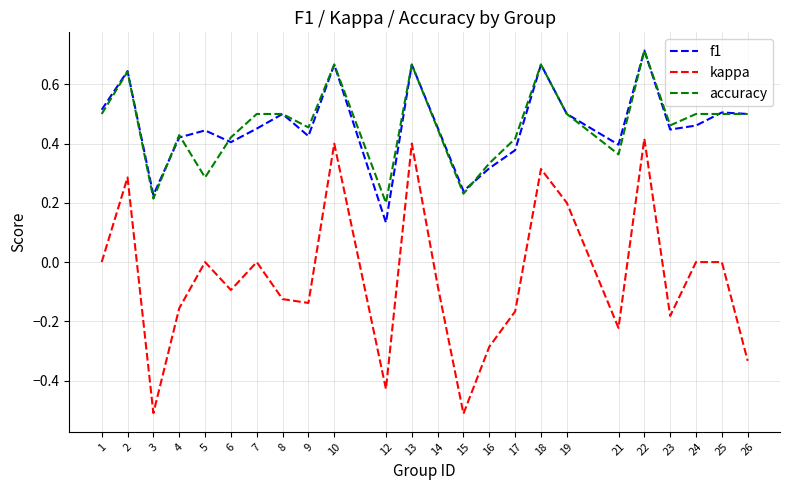

Is the value of accuracy at 13 greater than the value of f1 at 19?

Yes